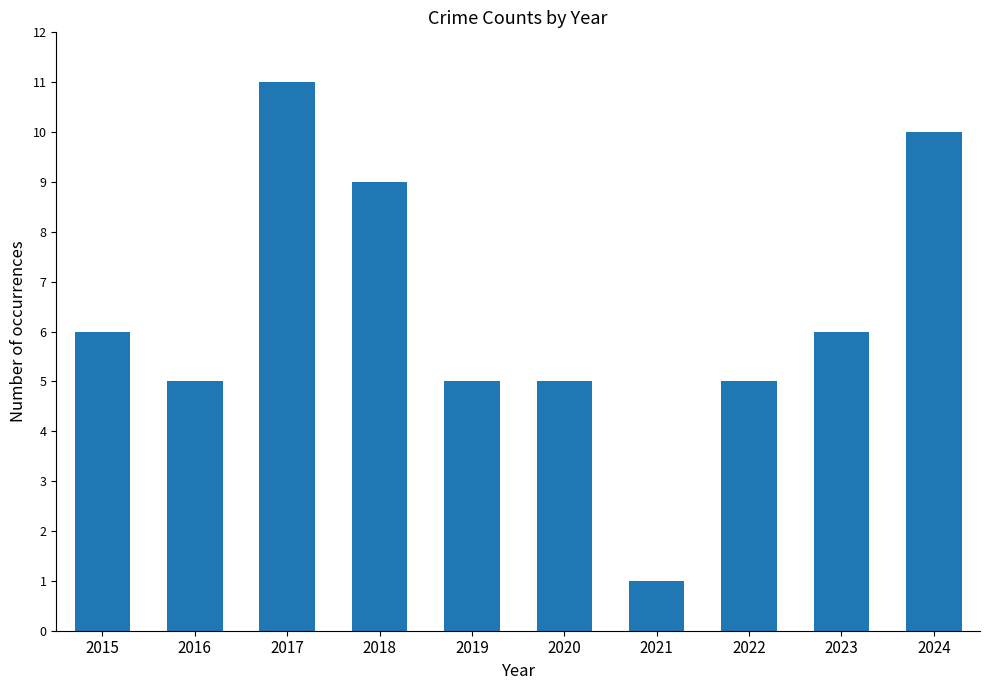

Which label corresponds to the largest value in the chart?

2017